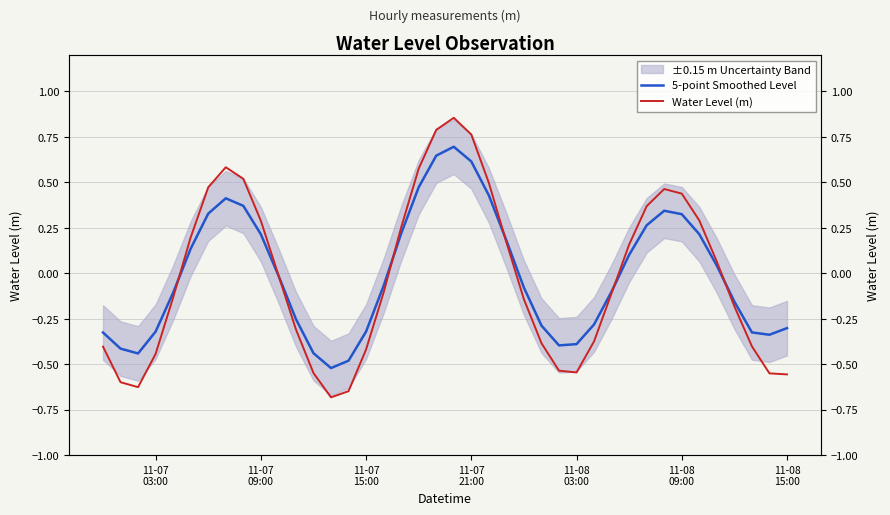

Reading right to left, what are all the values shown in this chart?

5-point Smoothed Level: -0.3	-0.3	-0.3	-0.2	0.0	0.2	0.3	0.3	0.3	0.1	-0.1	-0.3	-0.4	-0.4	-0.3	-0.1	0.2	0.4	0.6	0.7	0.6	0.5	0.2	-0.1	-0.3	-0.5	-0.5	-0.4	-0.3	-0.0	0.2	0.4	0.4	0.3	0.1	-0.1	-0.3	-0.4	-0.4	-0.3
Water Level (m): -0.6	-0.6	-0.4	-0.2	0.1	0.3	0.4	0.5	0.4	0.2	-0.1	-0.4	-0.5	-0.5	-0.4	-0.1	0.2	0.5	0.8	0.9	0.8	0.6	0.3	-0.1	-0.4	-0.6	-0.7	-0.5	-0.3	-0.0	0.3	0.5	0.6	0.5	0.2	-0.1	-0.4	-0.6	-0.6	-0.4